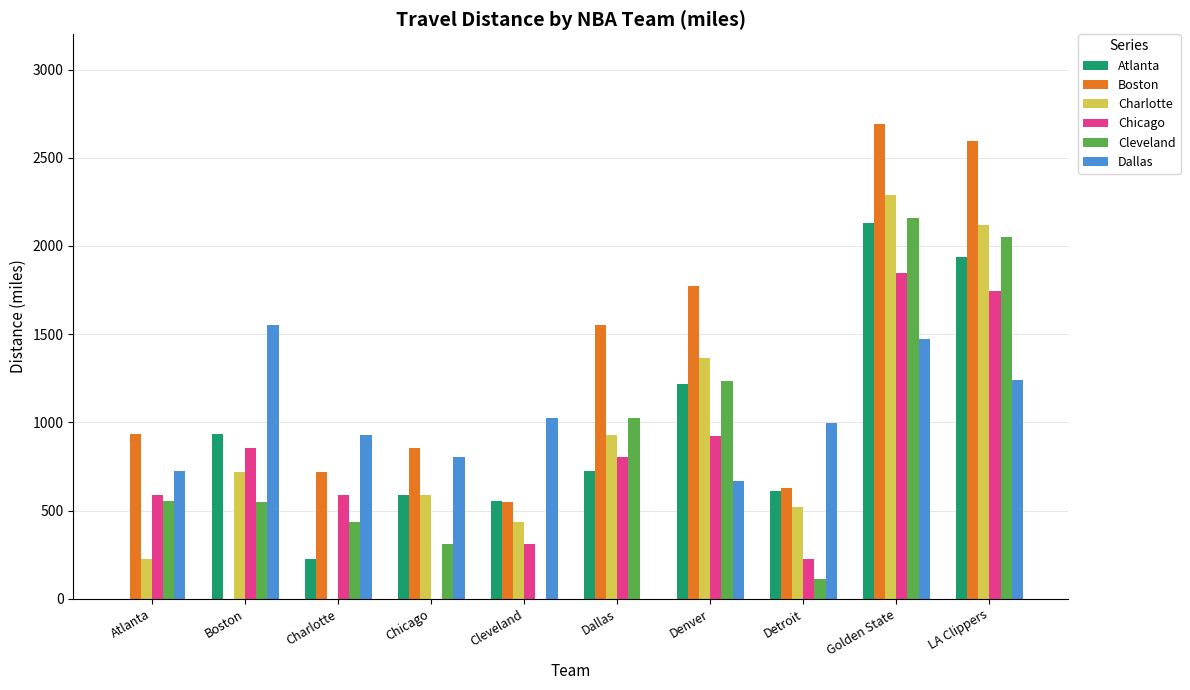

What is the sum of all Boston values?

12303.3